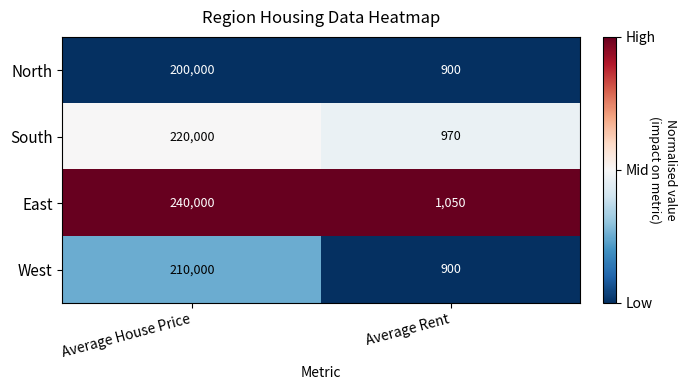

Reading right to left, extract all data points from this chart.

North: 900	200000
South: 970	220000
East: 1050	240000
West: 900	210000